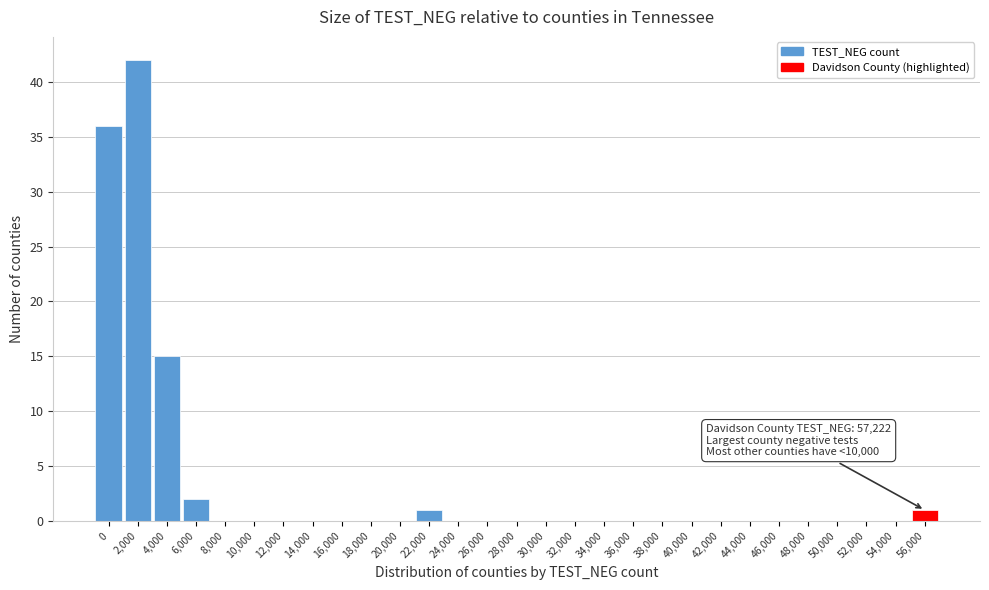

Reading right to left, what are all the values shown in this chart?

56,000=1	54,000=0	52,000=0	50,000=0	48,000=0	46,000=0	44,000=0	42,000=0	40,000=0	38,000=0	36,000=0	34,000=0	32,000=0	30,000=0	28,000=0	26,000=0	24,000=0	22,000=1	20,000=0	18,000=0	16,000=0	14,000=0	12,000=0	10,000=0	8,000=0	6,000=2	4,000=15	2,000=42	0=36